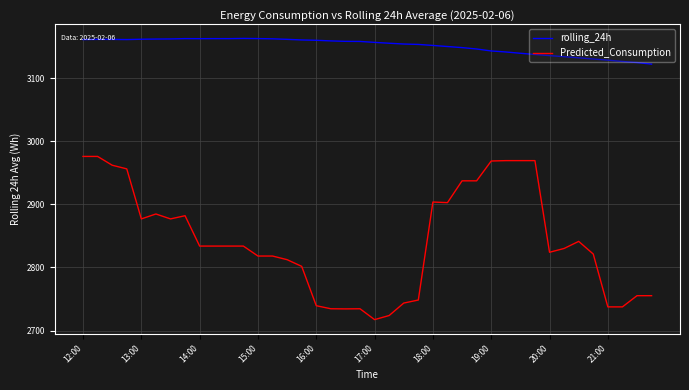

Which series has the largest range (max minus min)?

Predicted_Consumption